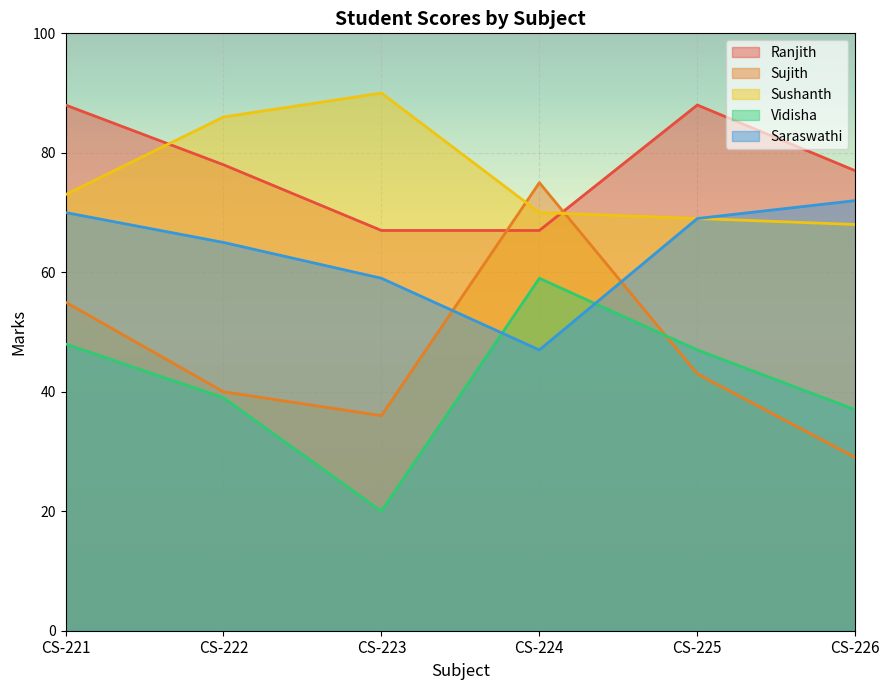

At which label does Vidisha reach its peak?

CS-224